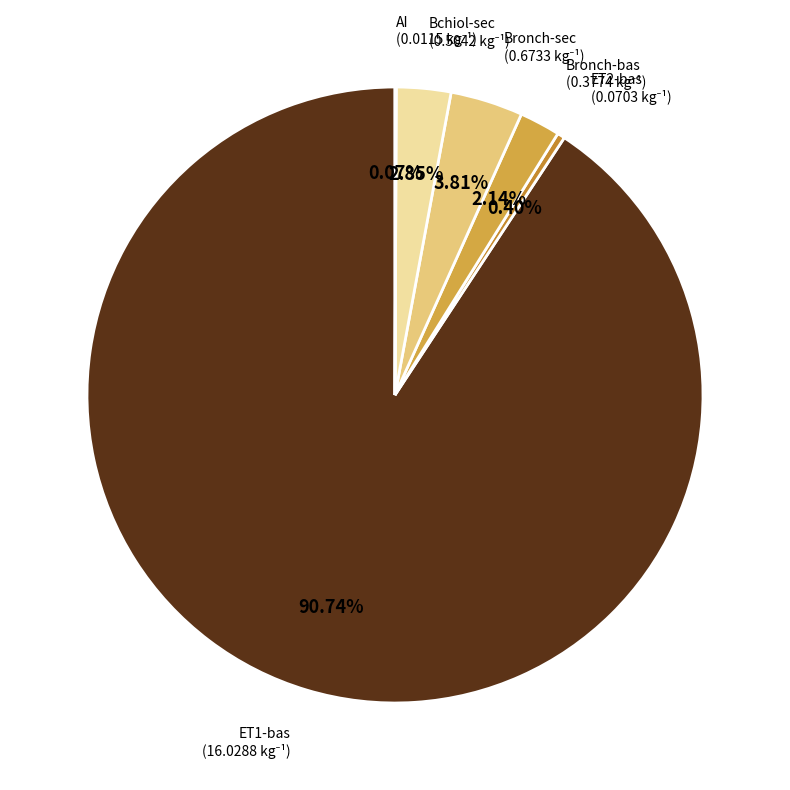

How many segments does this pie chart have?

6